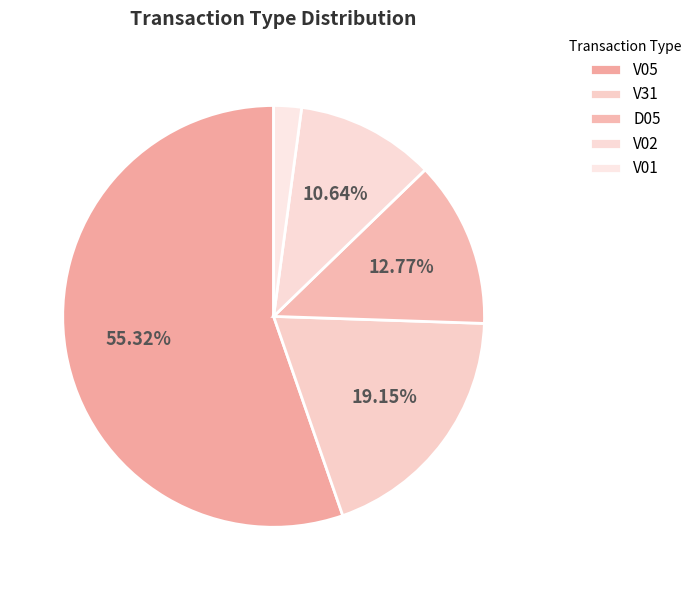

To the nearest percent, what portion does V31 represent?

19%